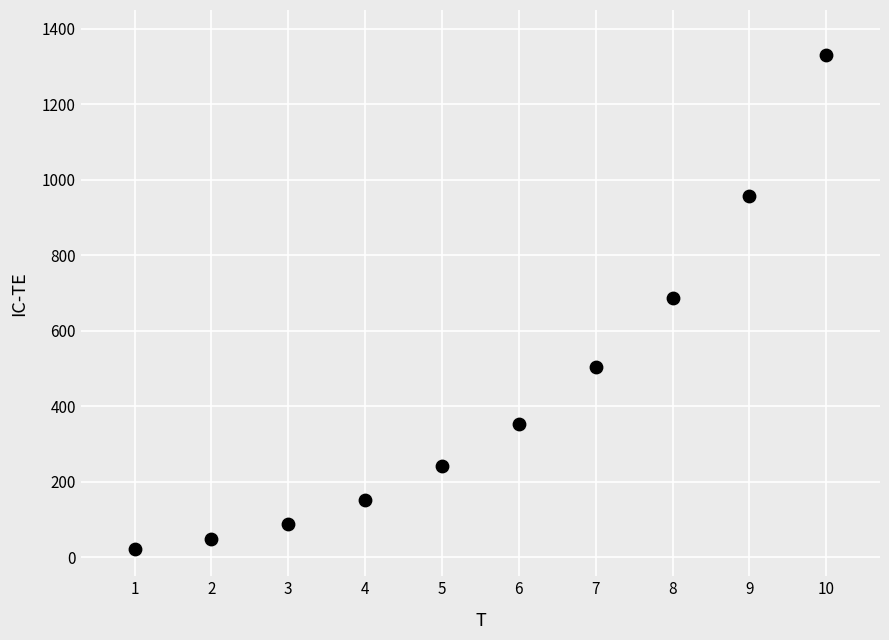

What is the average X value?

5.5